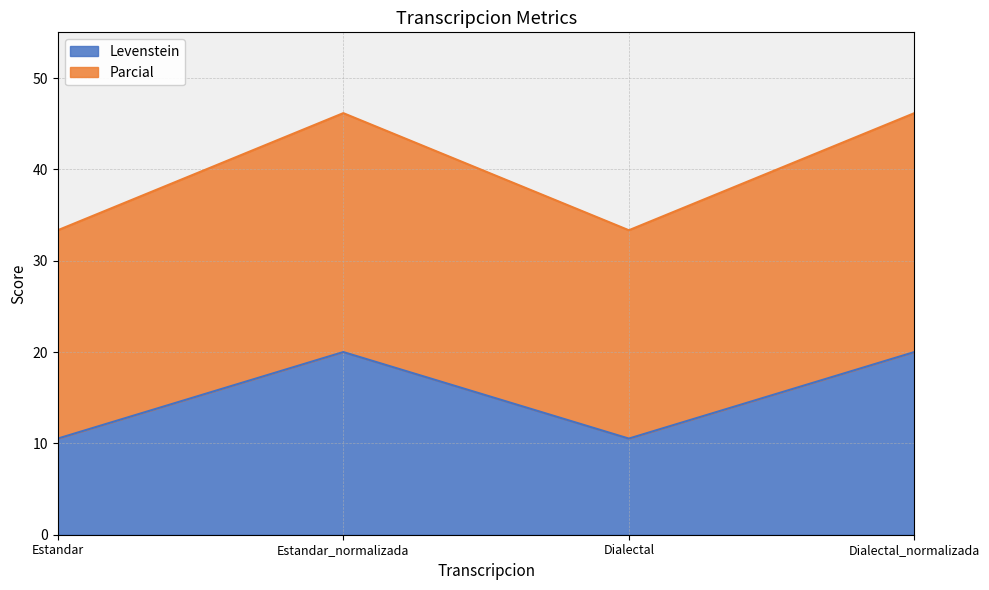

At which category is the sum across all series the highest?

Estandar_normalizada